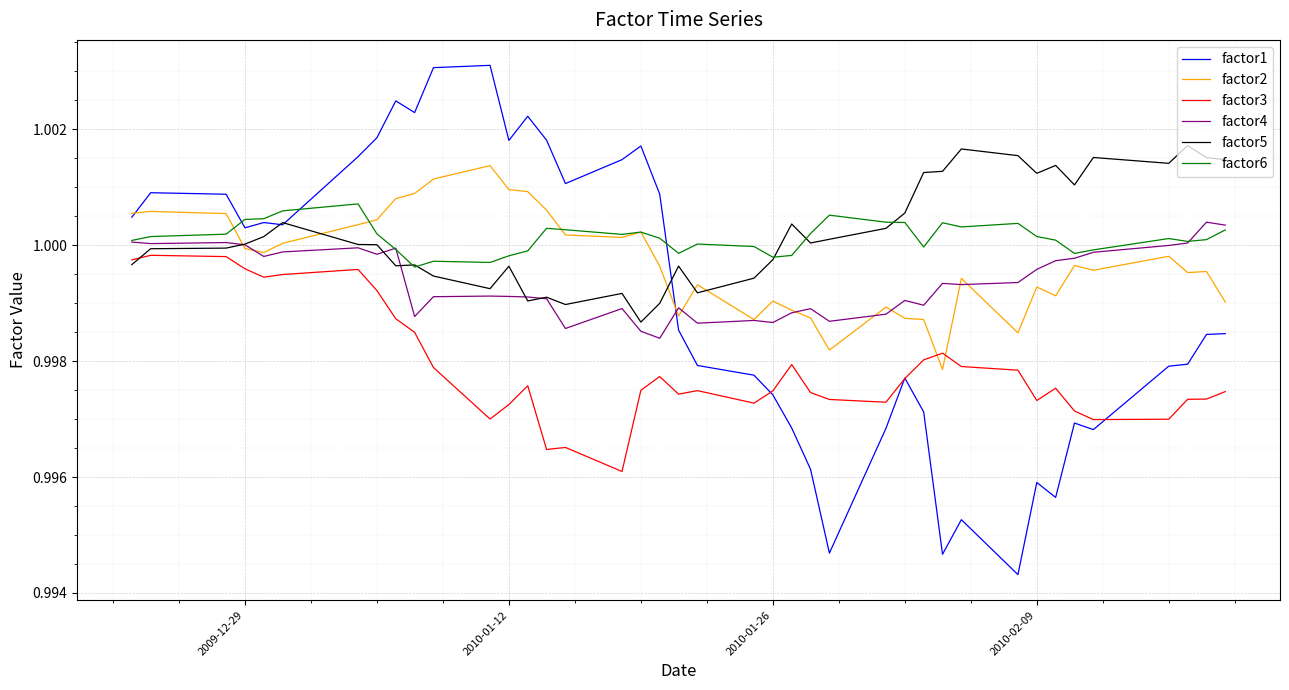

Which series has the widest spread of values?

factor1